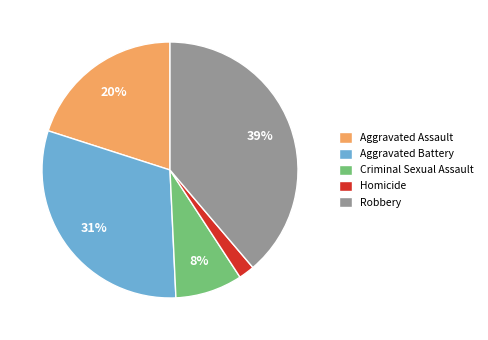

What percentage is the Robbery slice, to the nearest percent?

39%